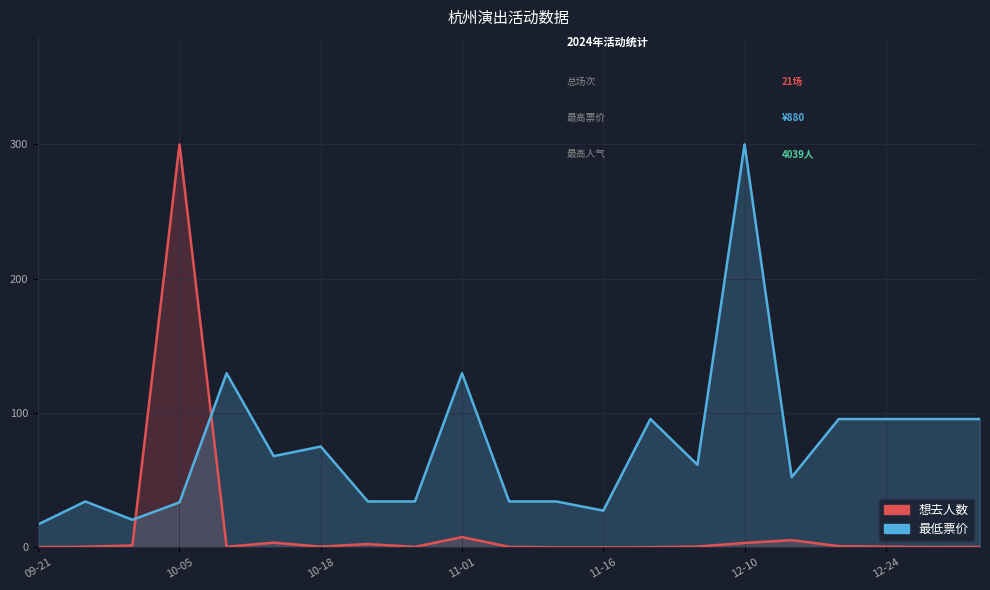

Reading left to right, list all the values displayed in this chart.

想去人数: 0.1	0.4	1.3	300.0	0.4	3.4	0.4	2.4	0.3	7.6	0.3	0.0	0.0	0.1	0.5	3.2	5.3	0.8	0.4	0.1	0.3
最低票价: 17.0	34.1	20.5	33.4	129.5	67.8	75.0	34.1	34.1	129.5	34.1	34.1	27.3	95.5	61.4	300.0	52.2	95.5	95.5	95.5	95.5